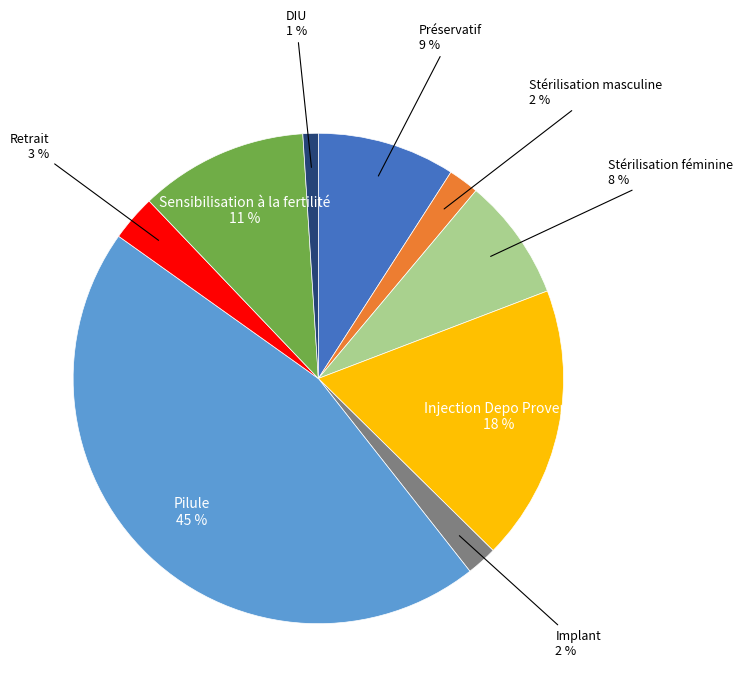

Is there a majority slice in this chart?

No